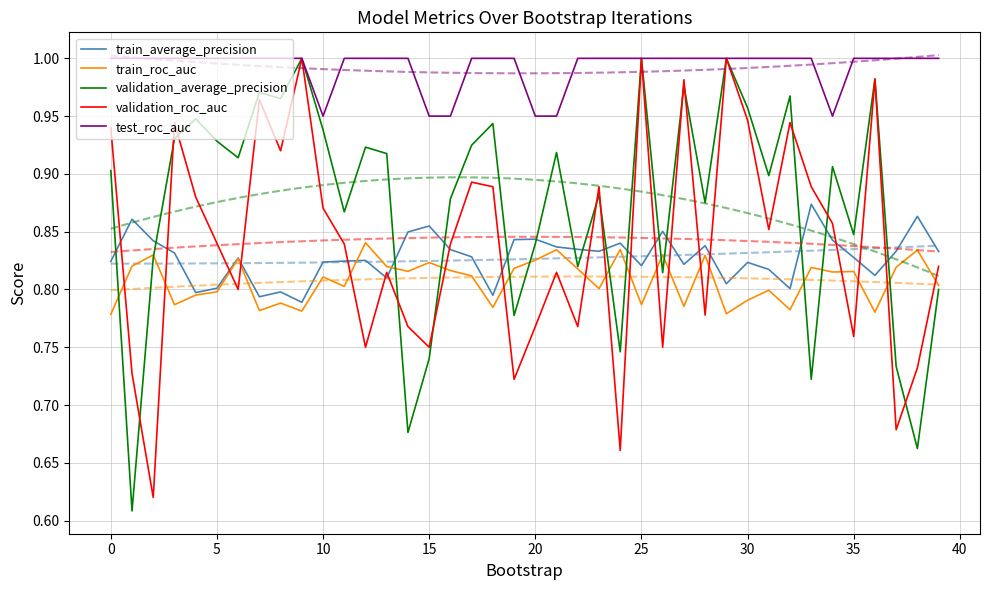

True or false: validation_average_precision and test_roc_auc cross at least once.

False